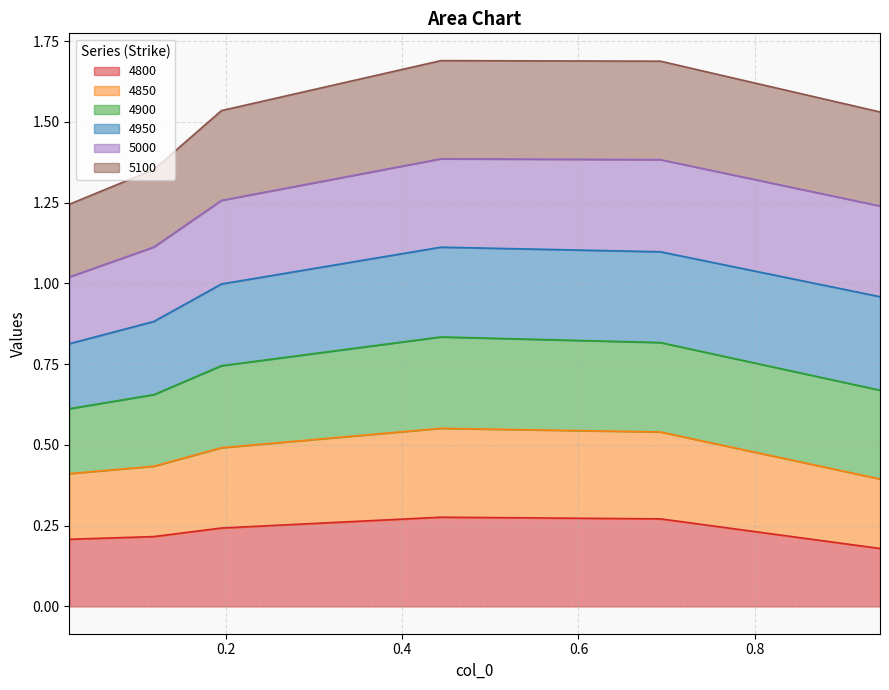

At how many categories does at least one series exceed 1?

6